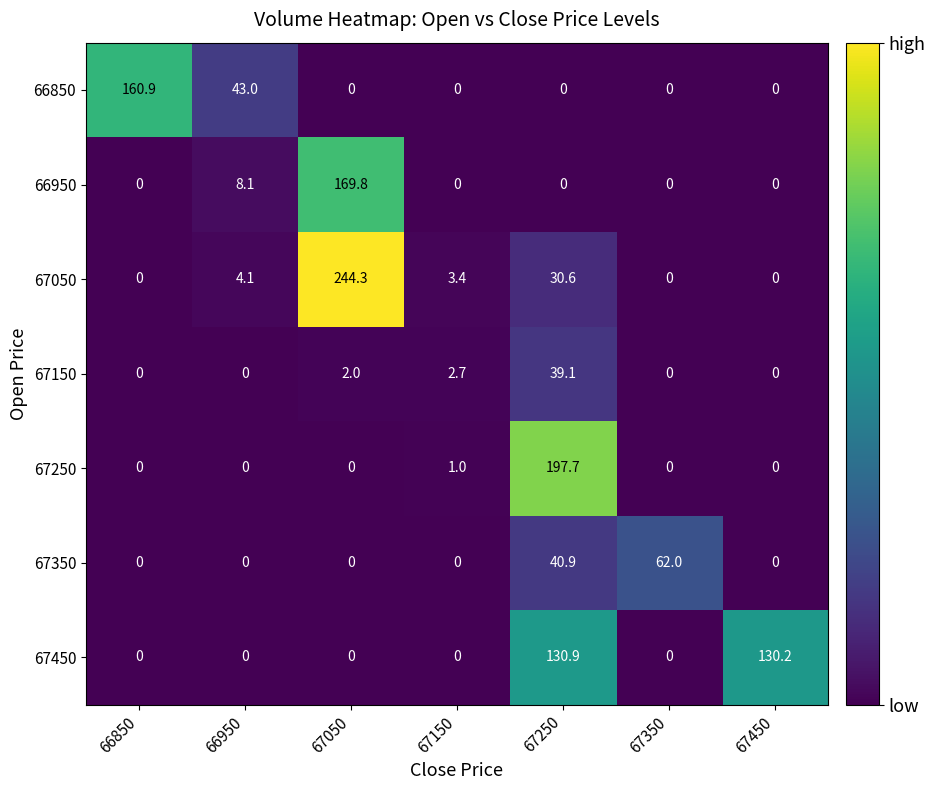

Which series has the largest total across all categories?

67050